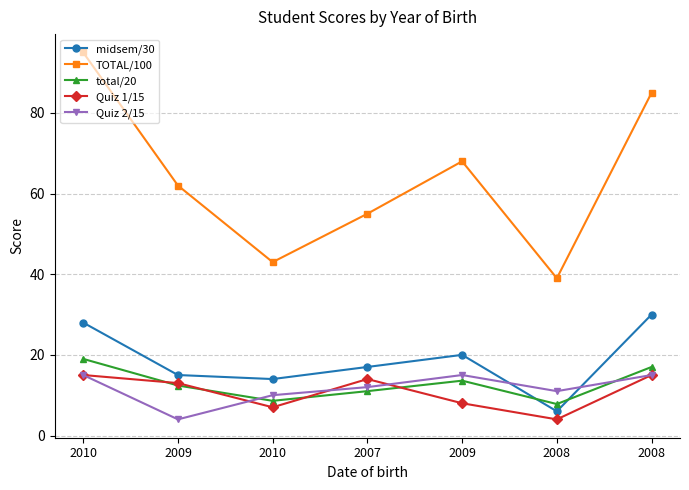

Count the number of categories in the chart.

7